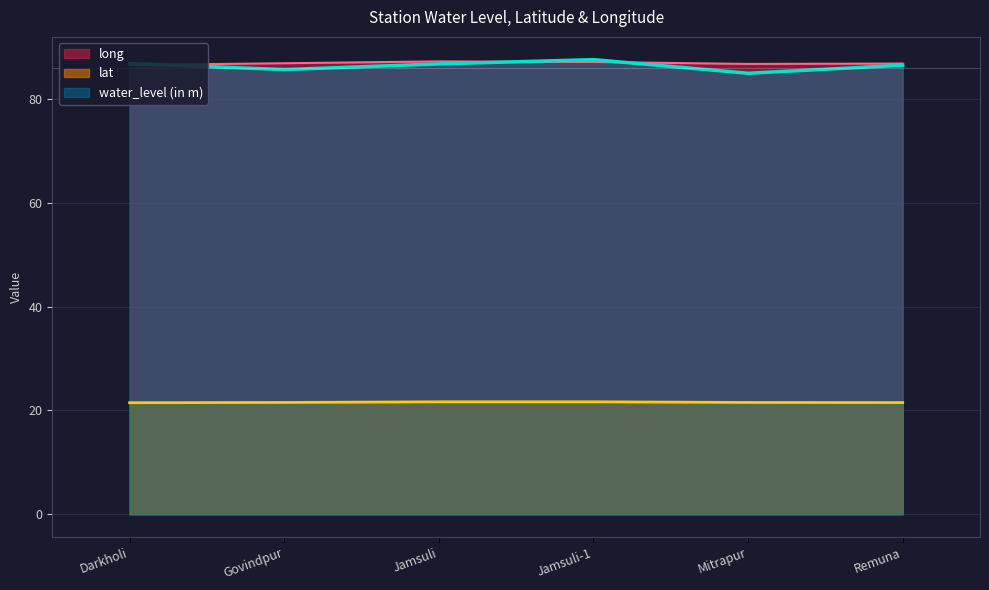

How many long values are between 86 and 87?

4